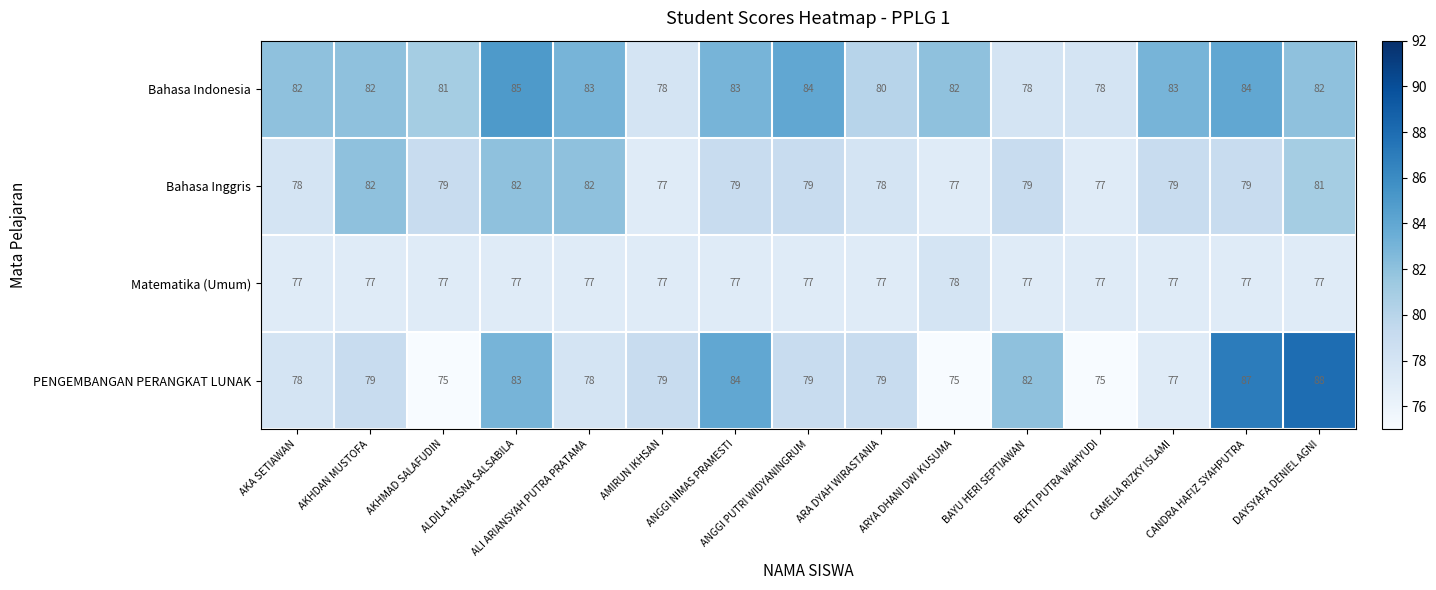

How many series are shown in this chart?

4